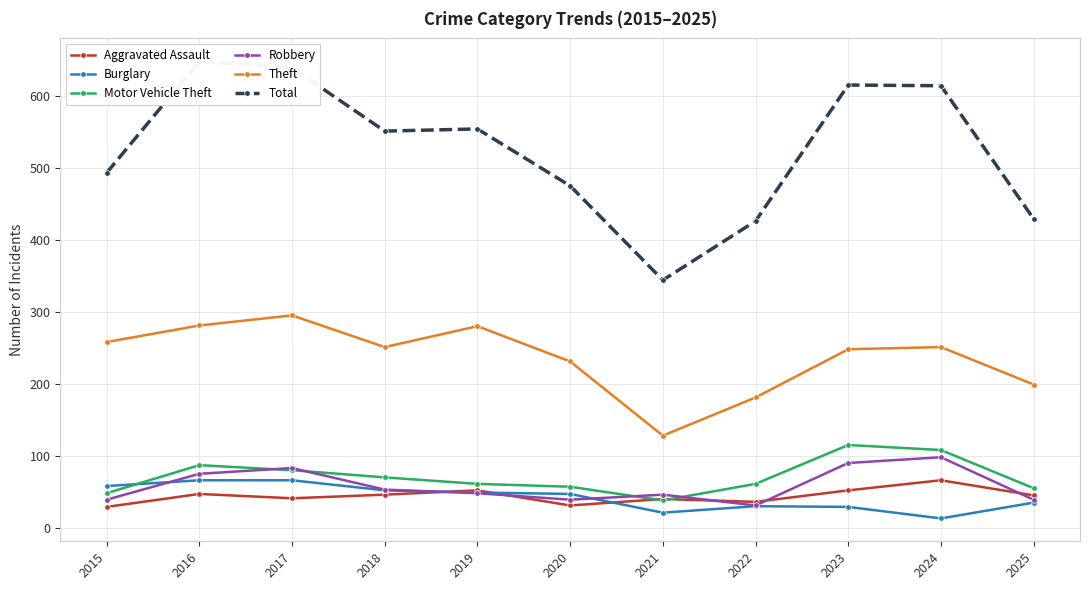

Which series changed the most between 2016 and 2022?

Total